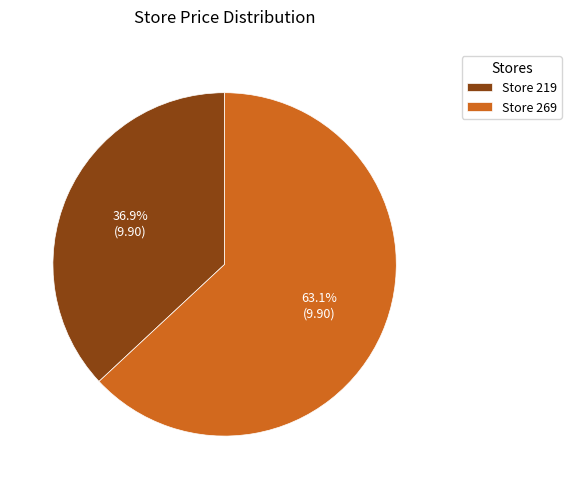

What portion of the pie excludes Store 269?

36.9%